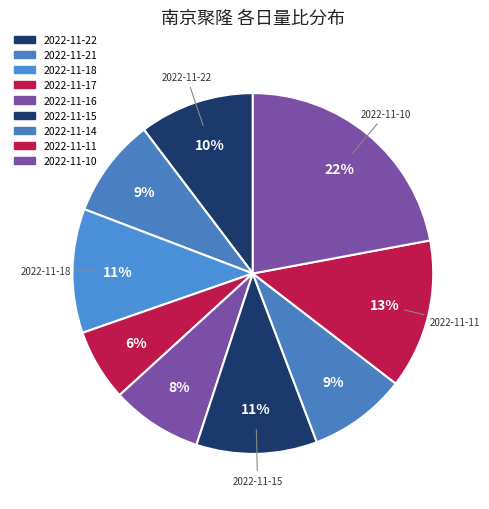

Combined, do 2022-11-22 and 2022-11-21 account for over 50%?

No